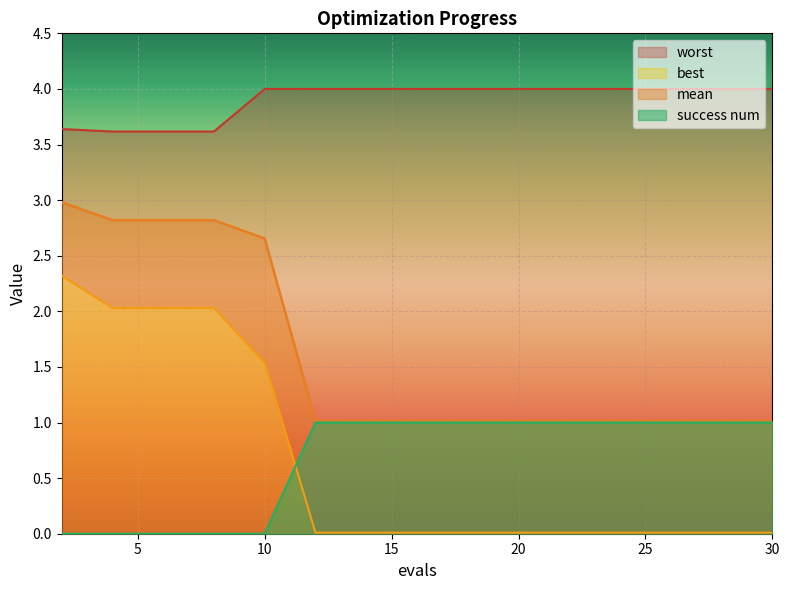

What is the difference between the maximum and minimum values in the best series?

2.3